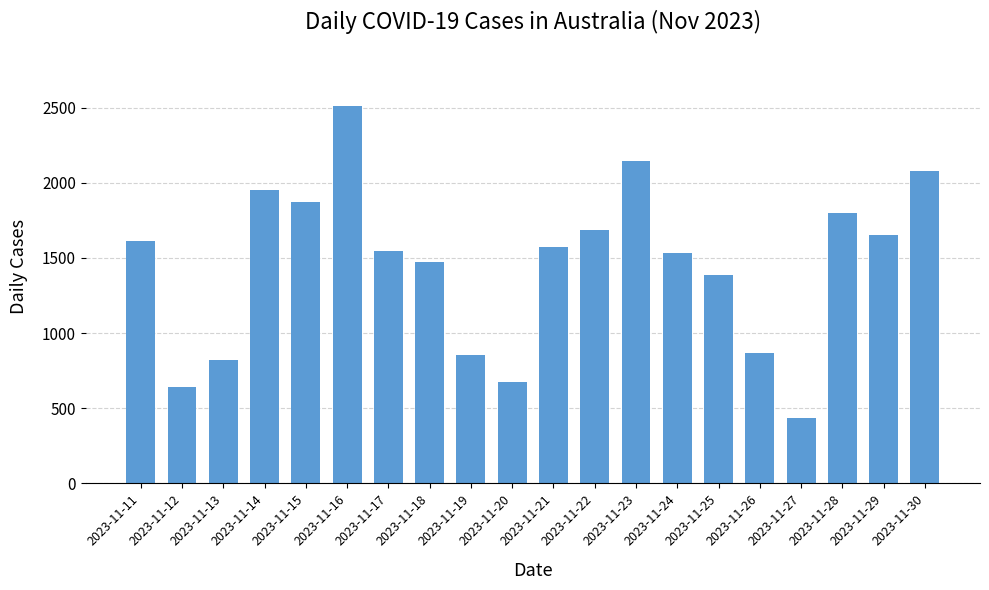

What is the change in value from 2023-11-18 to 2023-11-25?

-85